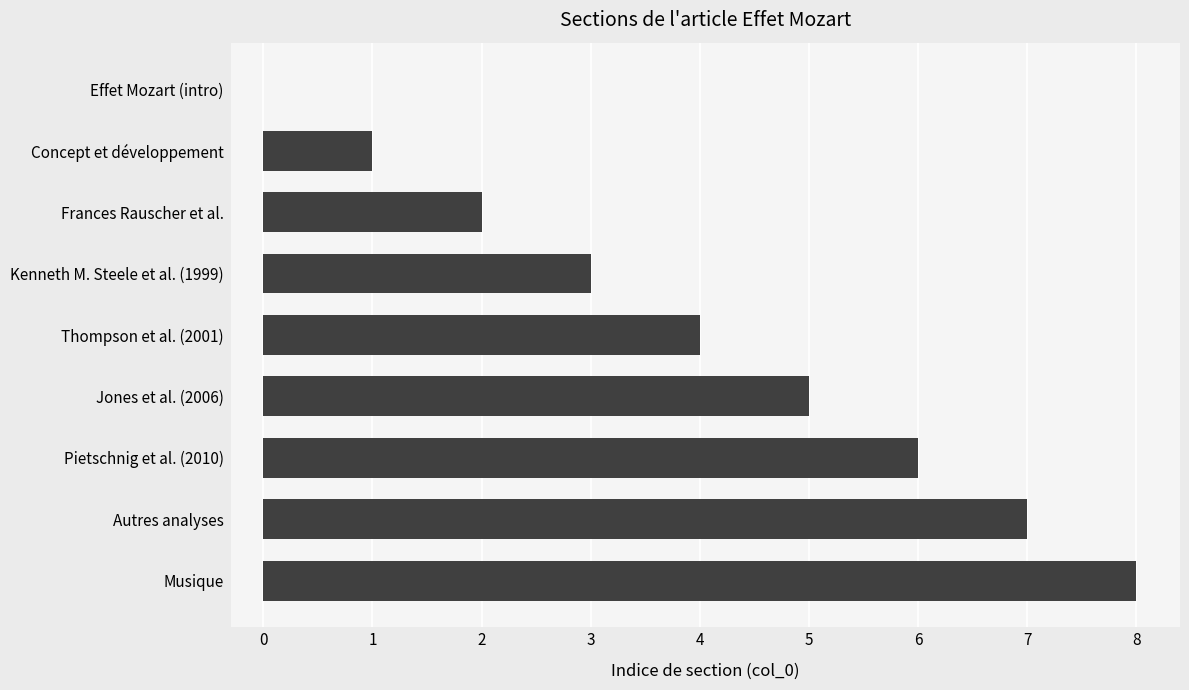

What is the greatest value displayed?

8